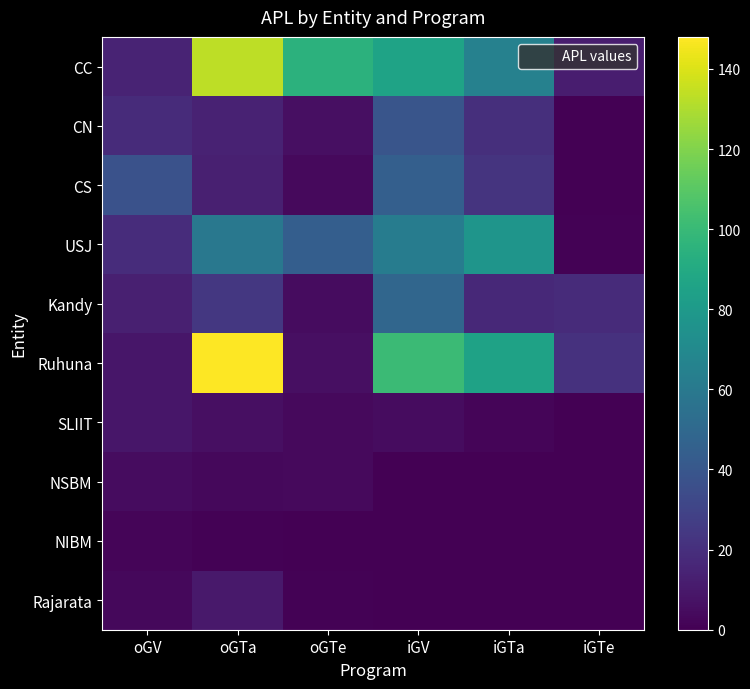

Which series has the largest total across all categories?

CC